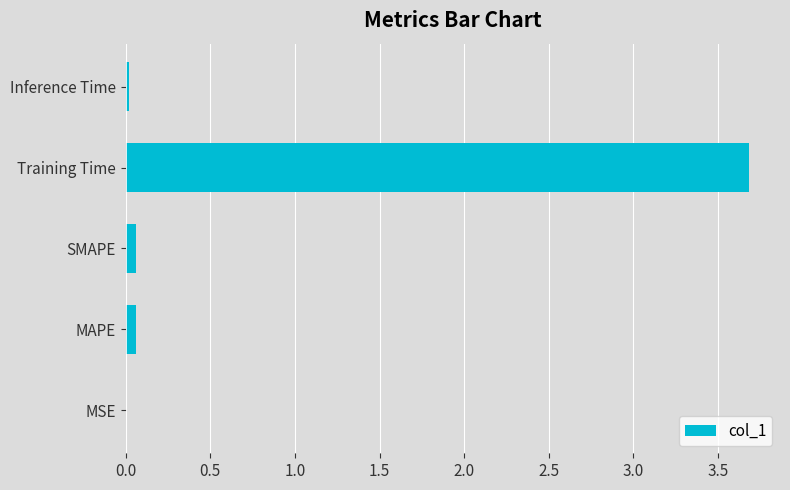

Count the number of categories in the chart.

5